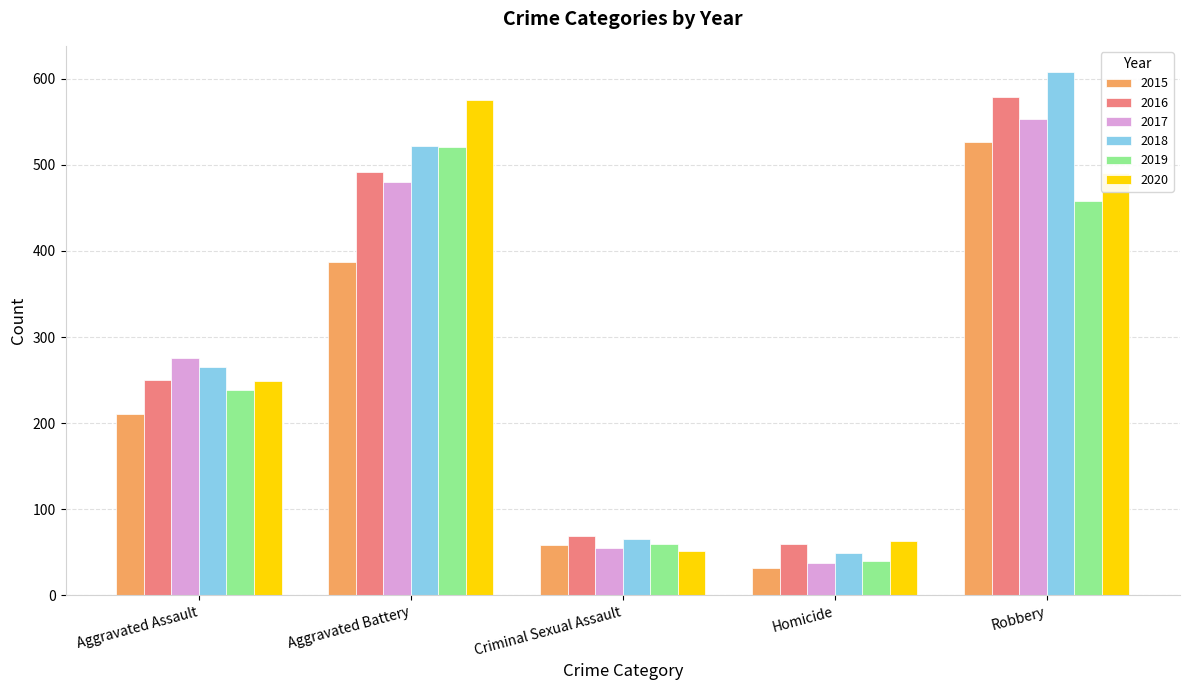

What is the sum of all 2017 values?

1401